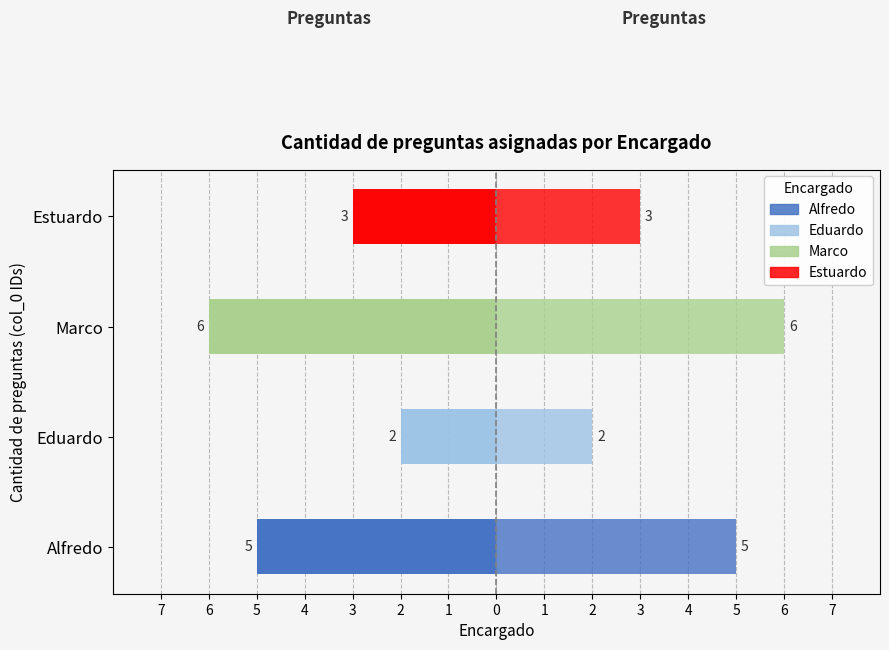

True or false: Asignaciones (derecha) has a value of 5 at Estuardo.

False